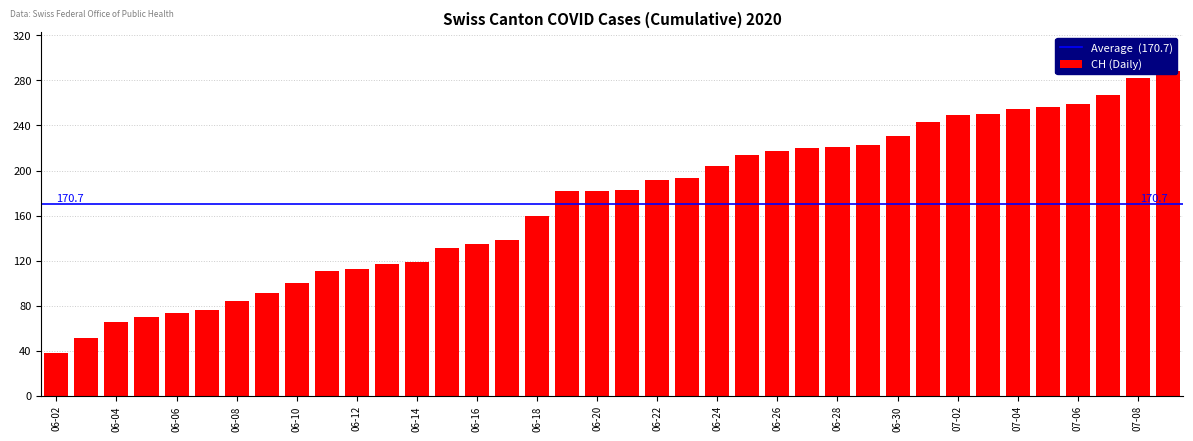

What is the spread (max minus min) of values at 2020-06-13?

117